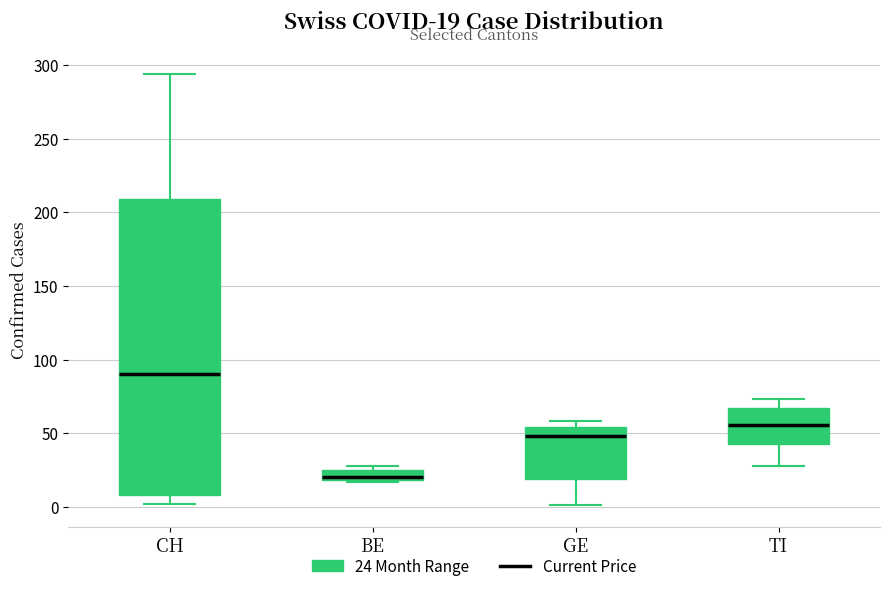

Comparing the boxes themselves (not the whiskers), which one is the tallest?

CH